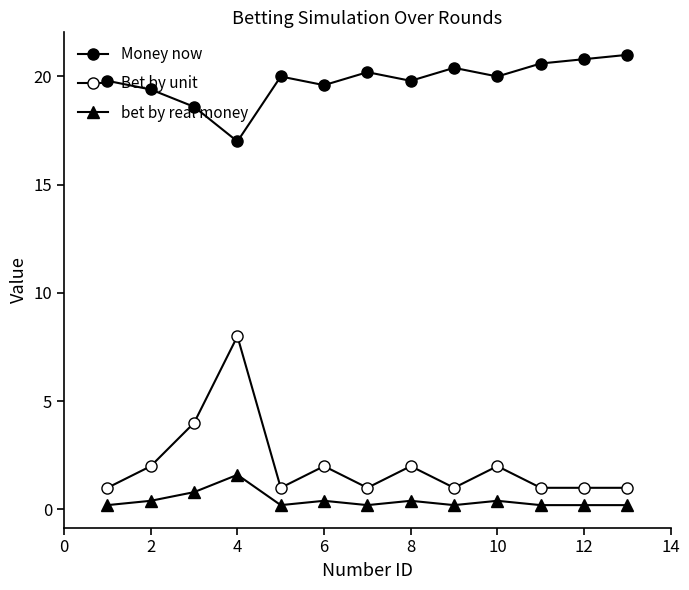

True or false: bet by real money has more than 0 points higher than both neighbors.

True